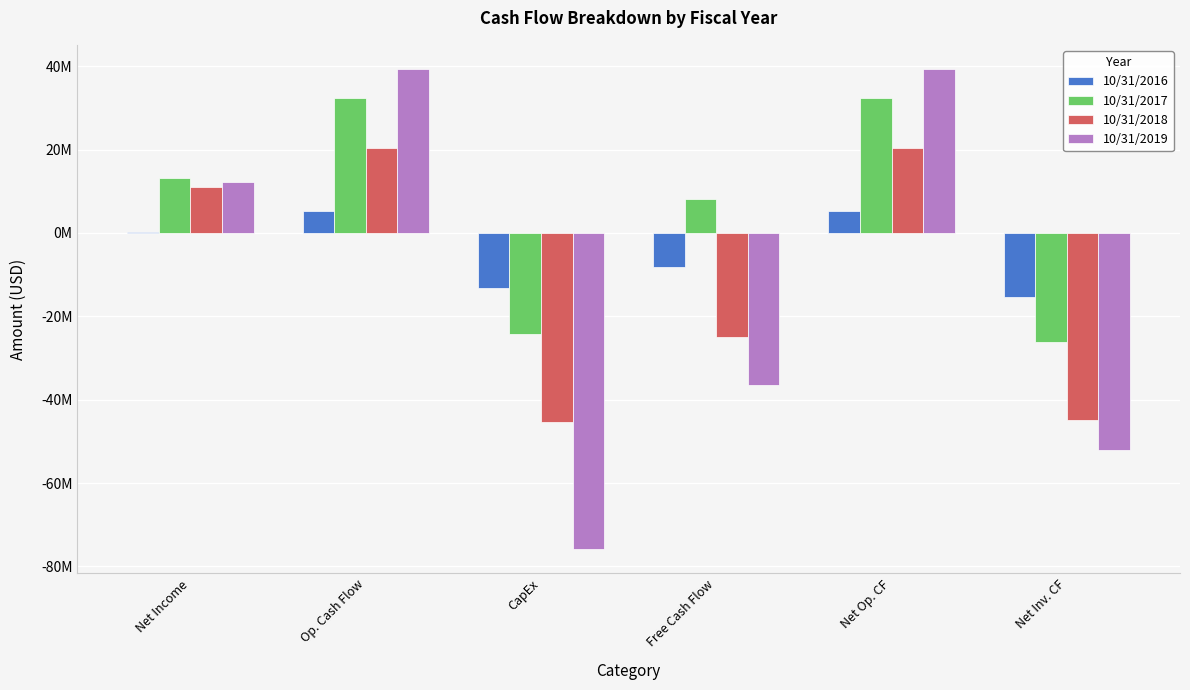

Are the bars horizontal?

No